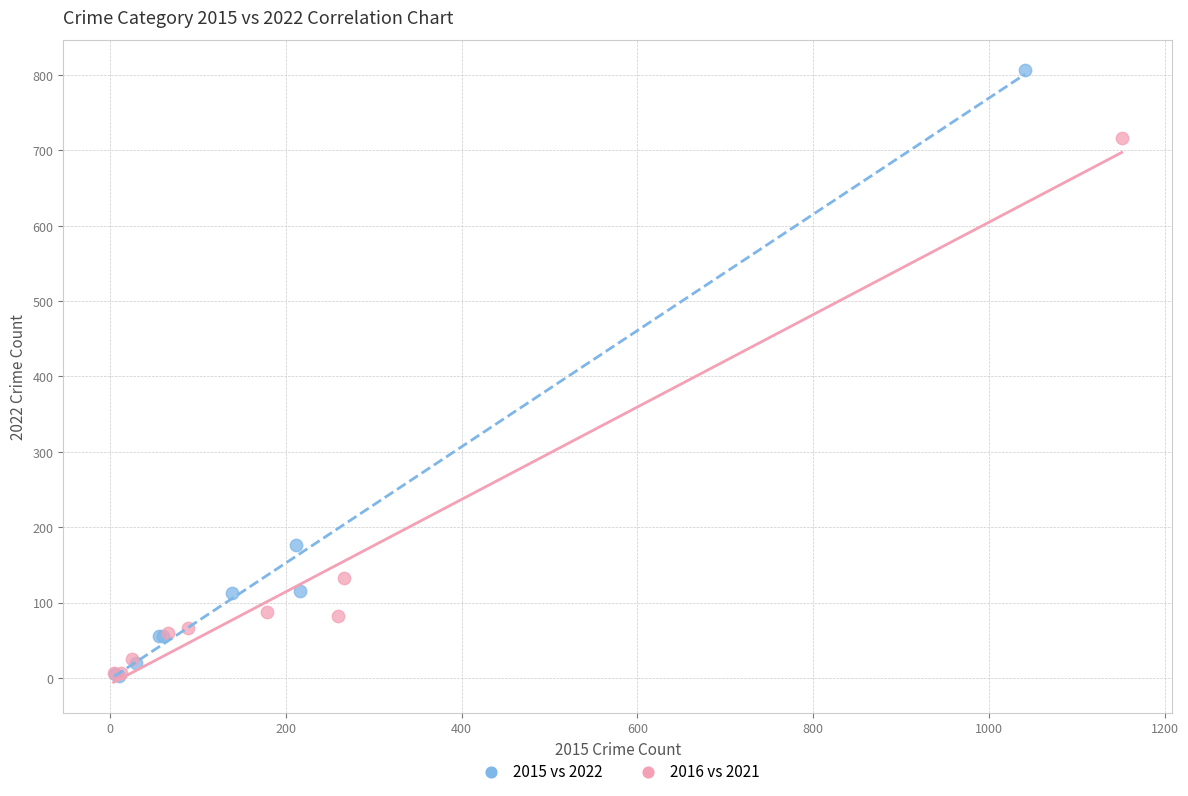

What are all the series names shown in the legend?

2015 vs 2022, 2016 vs 2021